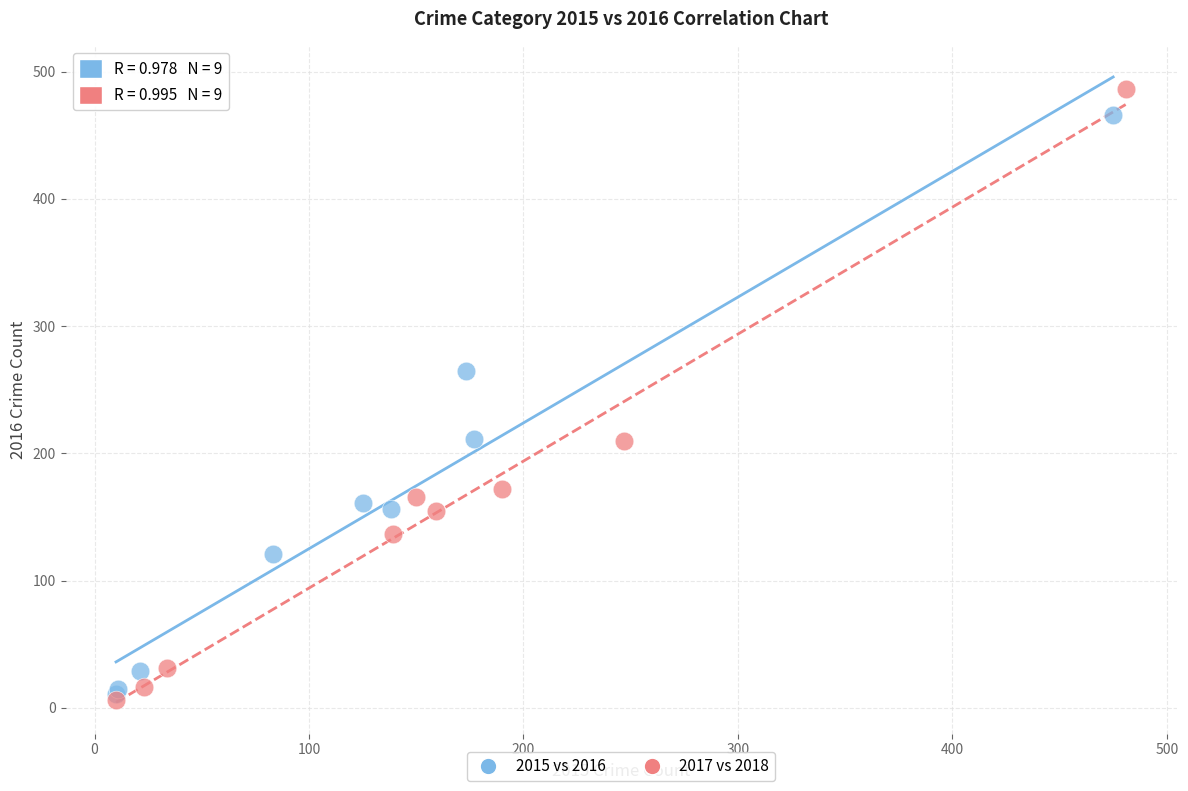

Which series has the widest spread of Y values?

2017 vs 2018